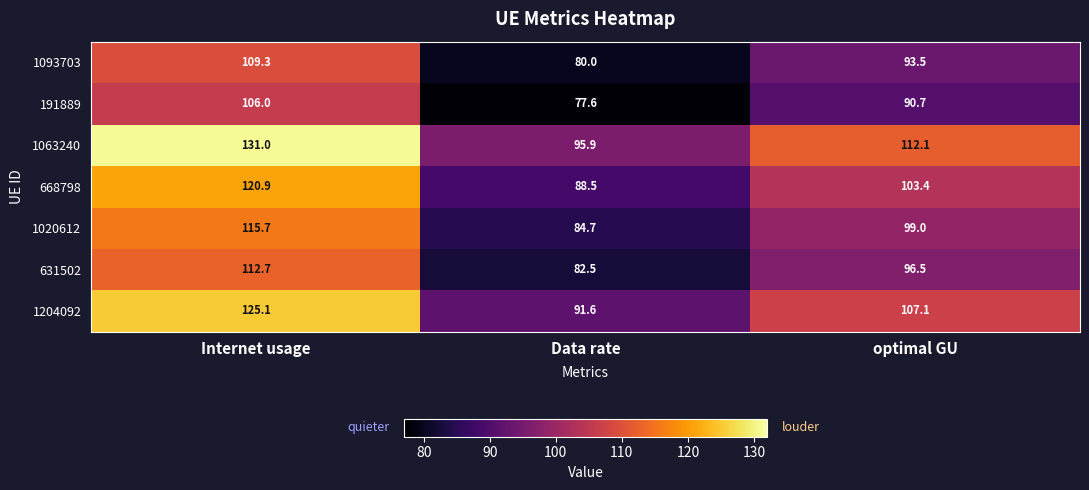

Rank the series at Data rate from lowest to highest value.

191889, 1093703, 631502, 1020612, 668798, 1204092, 1063240